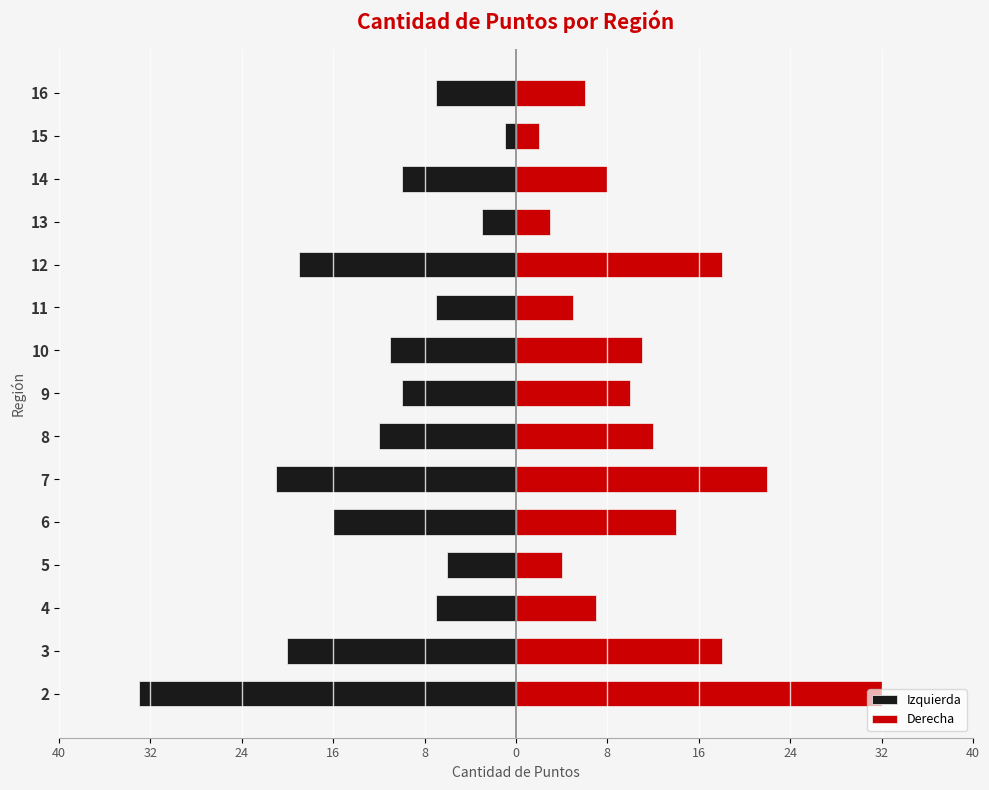

Is it true that Derecha equals 13 at 14?

False